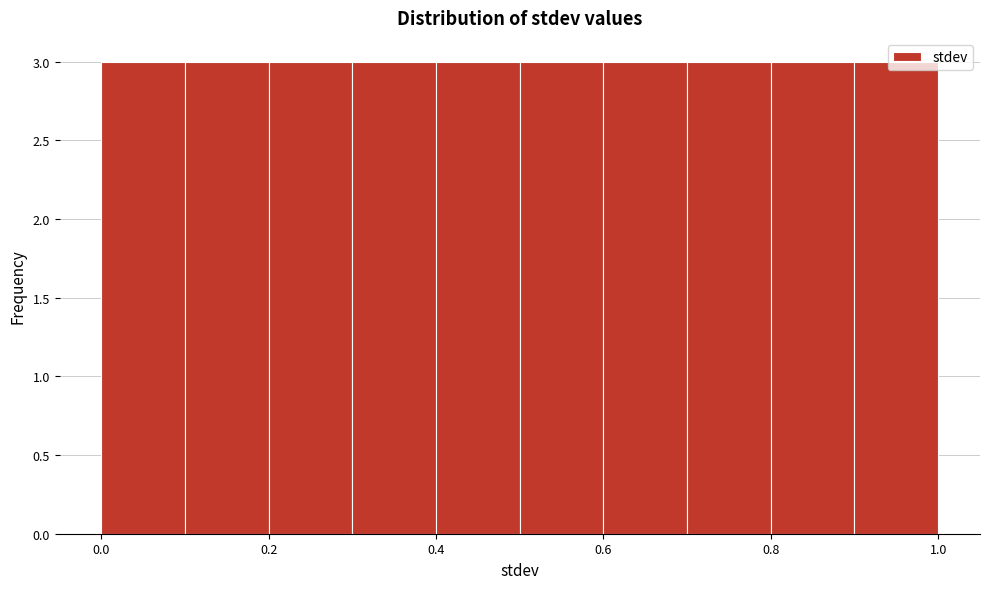

Reading left to right, list every bar in this chart as the range it spans on the x-axis followed by its height. The values are not printed on the chart, so give them approximately, as read against the axis.

0.0 to 0.1: 3
0.1 to 0.2: 3
0.2 to 0.3: 3
0.3 to 0.4: 3
0.4 to 0.5: 3
0.5 to 0.6: 3
0.6 to 0.7: 3
0.7 to 0.8: 3
0.8 to 0.9: 3
0.9 to 1.0: 3